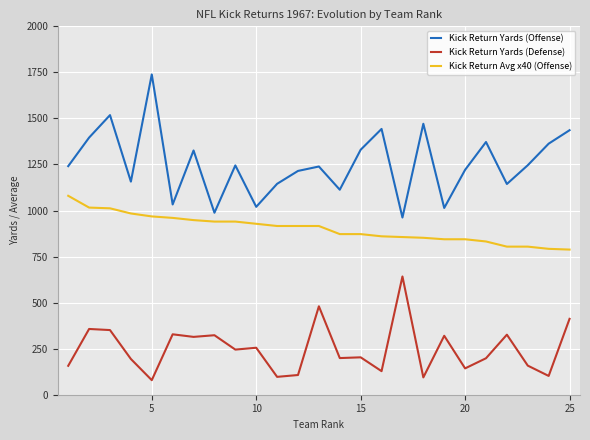

Which series has the largest total across all categories?

Kick Return Yards (Offense)